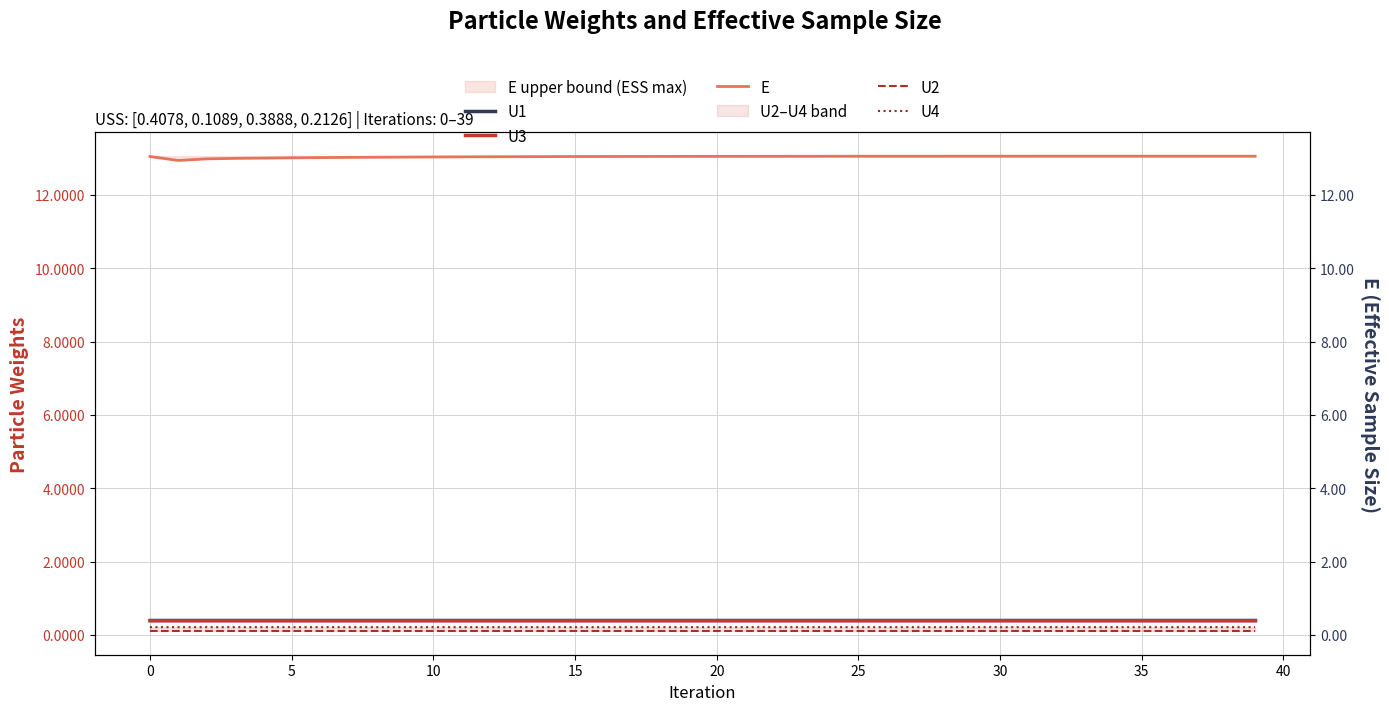

What is the approximate value of U2 at 5?

0.1